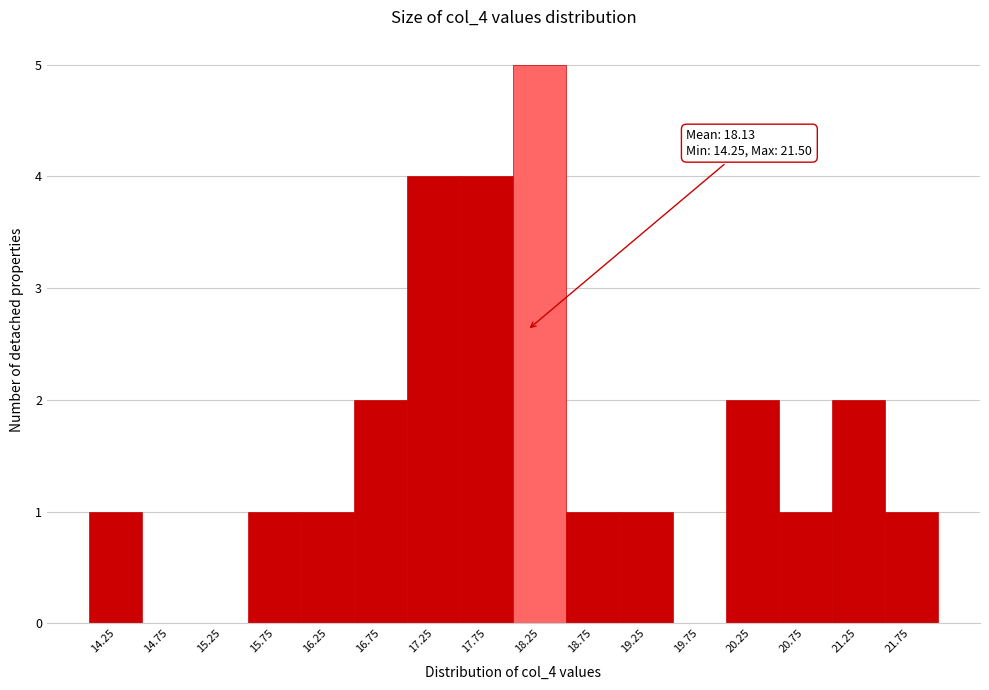

Which range on the x-axis has the tallest bar?

18.0 to 18.5